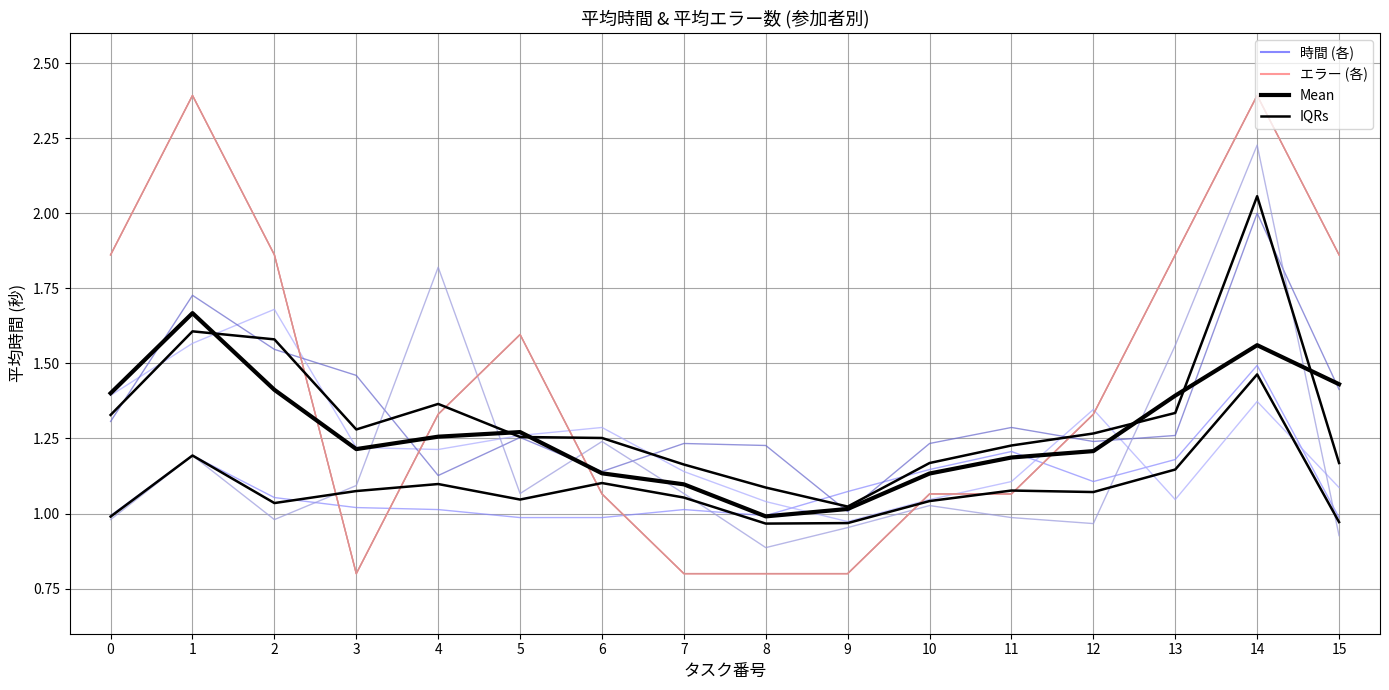

What is the difference between the maximum and minimum values in the Mean series?

0.7